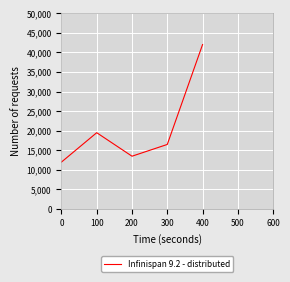

Rank the categories by value from lowest to highest.

0, 200, 300, 100, 400